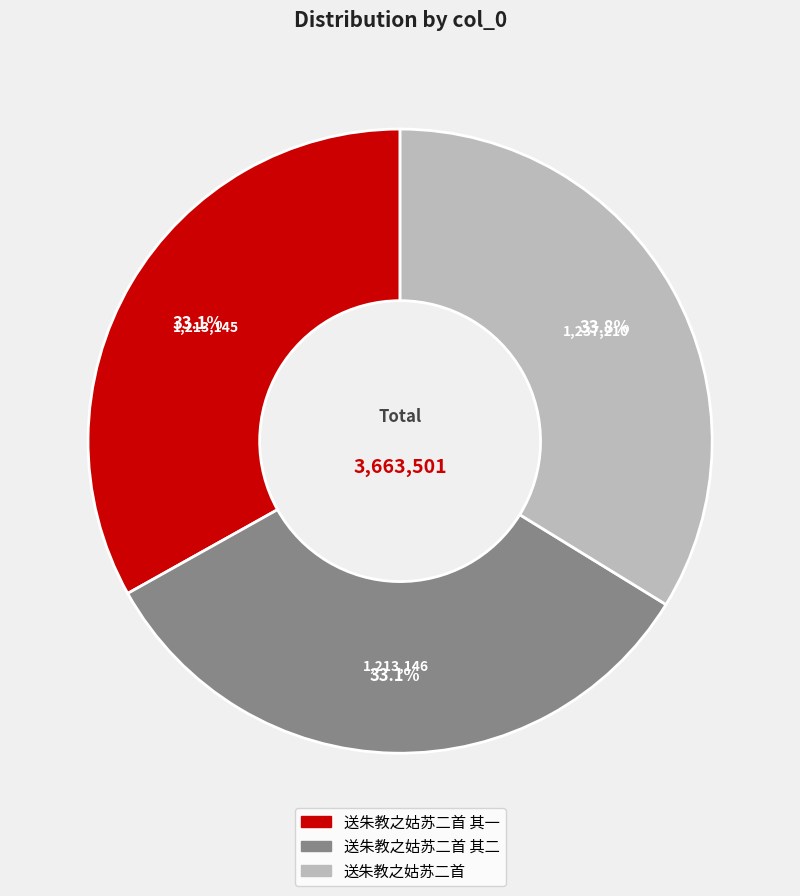

Is there a majority slice in this chart?

No